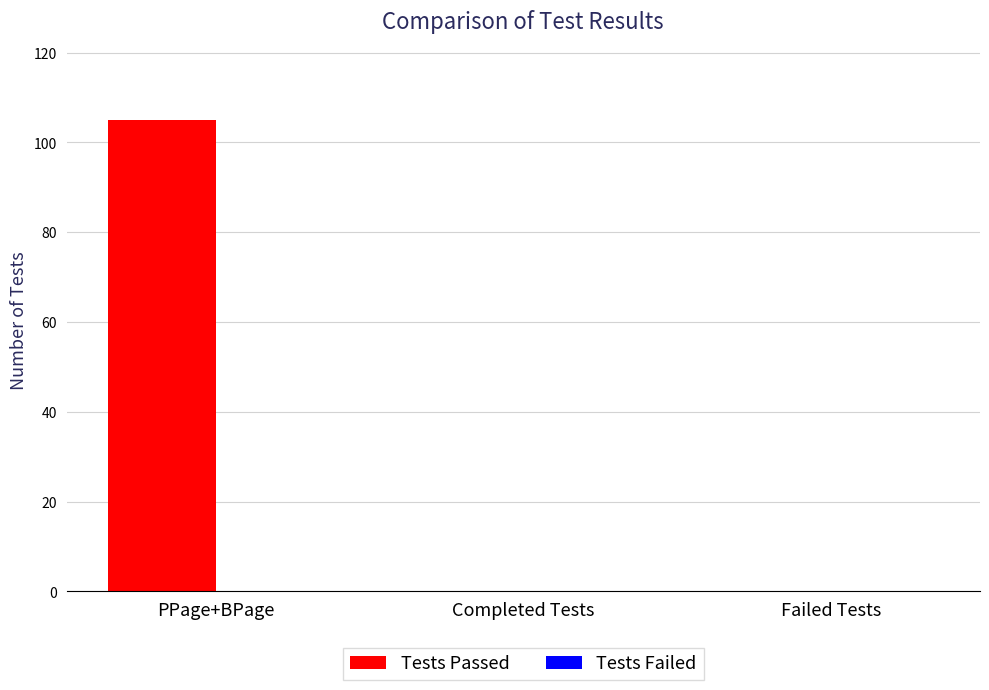

What is the maximum value shown in the chart?

105